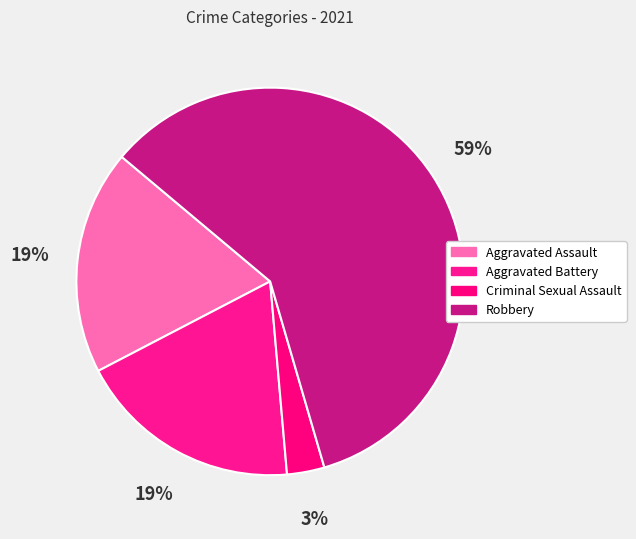

Which slice is the largest?

Robbery